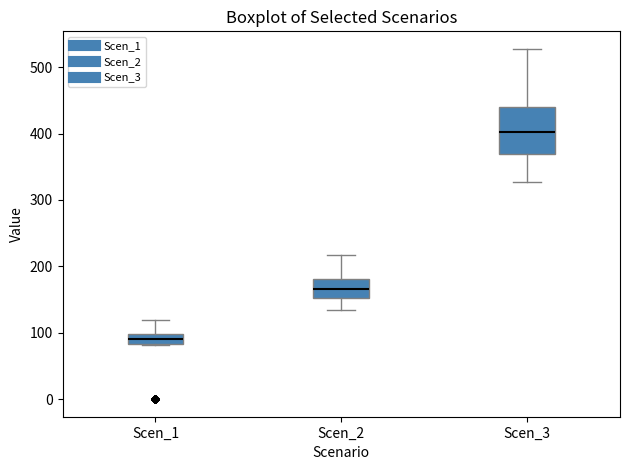

Where does the median line of the box for Scen_1 sit on the y-axis? The values are not printed on the chart, so give them approximately, as read against the axis.

90